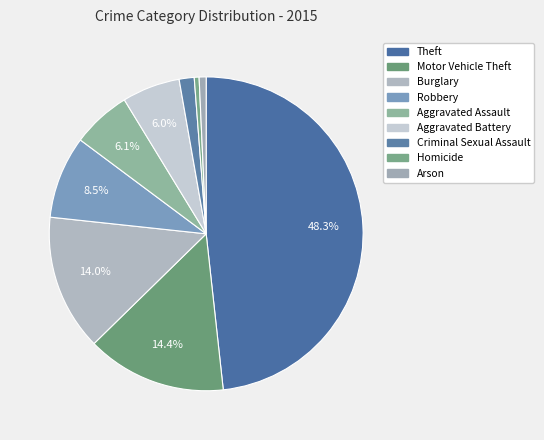

How many slices are in this pie chart?

9